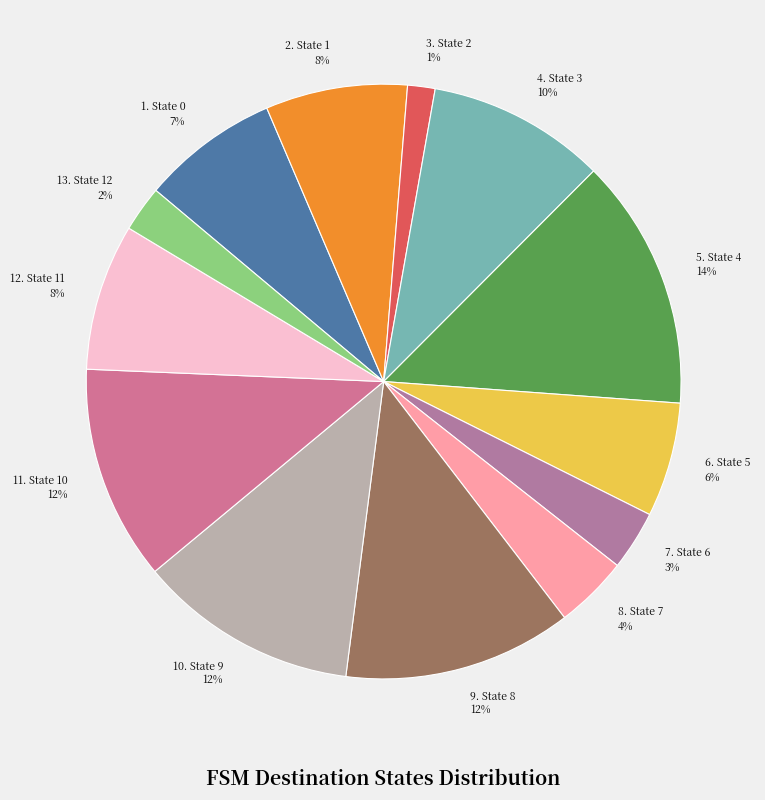

Is there a majority slice in this chart?

No